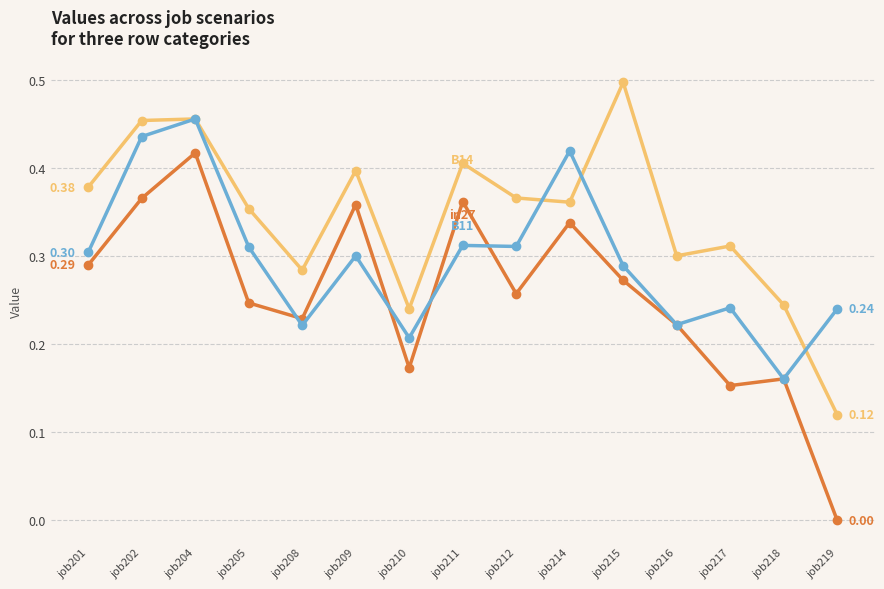

What is the total value across all series at job210?

0.6